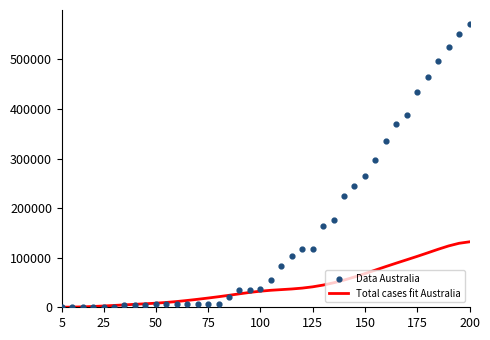

At how many categories does at least one series exceed 292437?

10